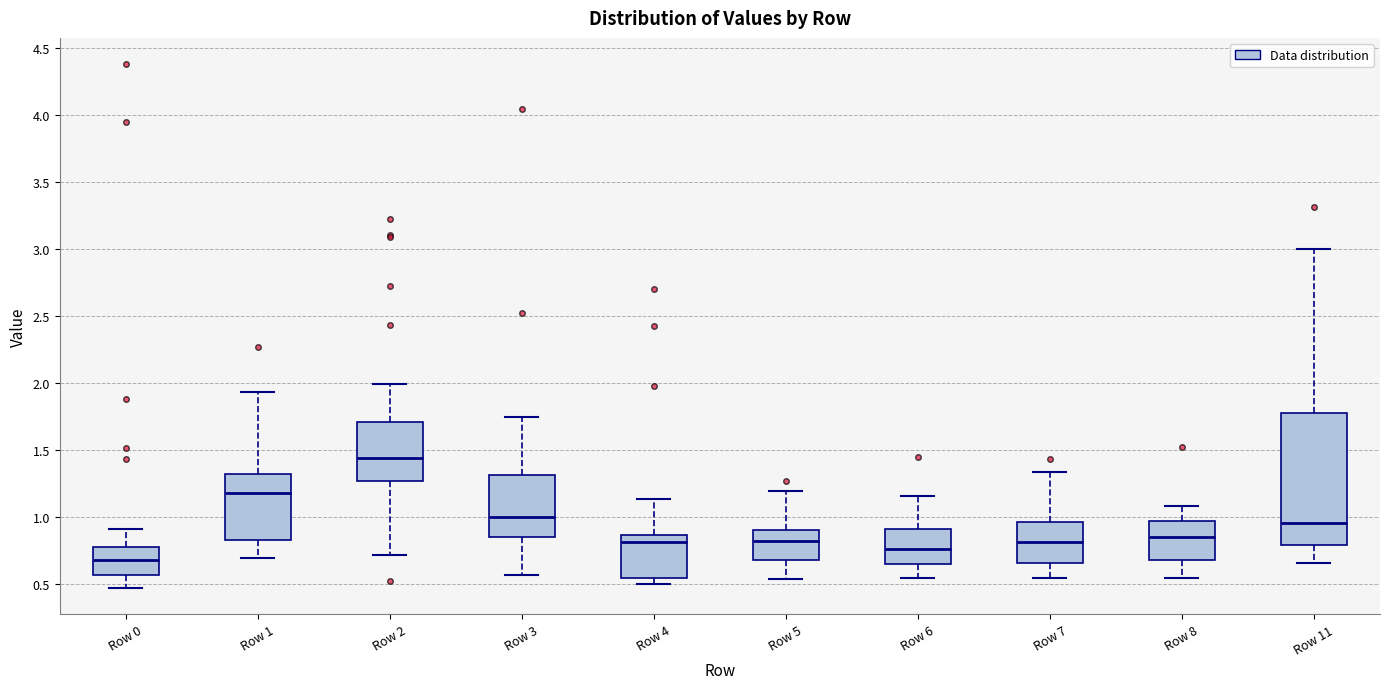

Which box's median line is the highest?

Row 2